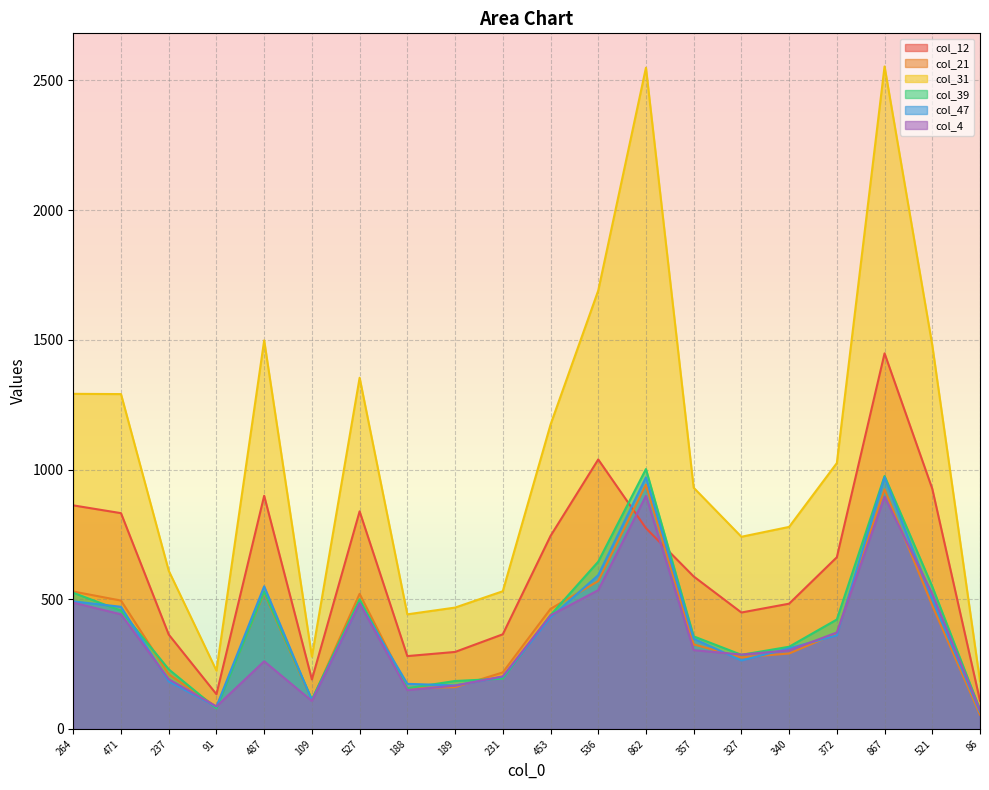

Which series ends up on top after the final intersection of col_39 and col_47?

col_39